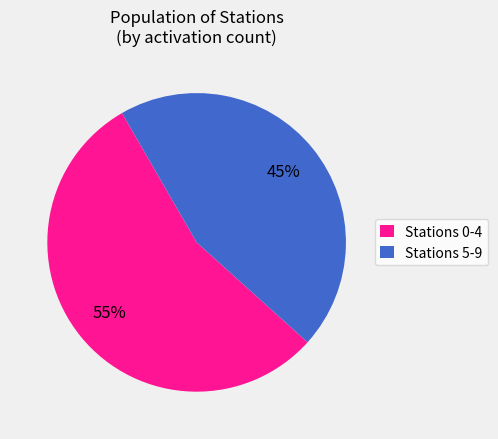

To the nearest percent, what is the average slice percentage?

50%